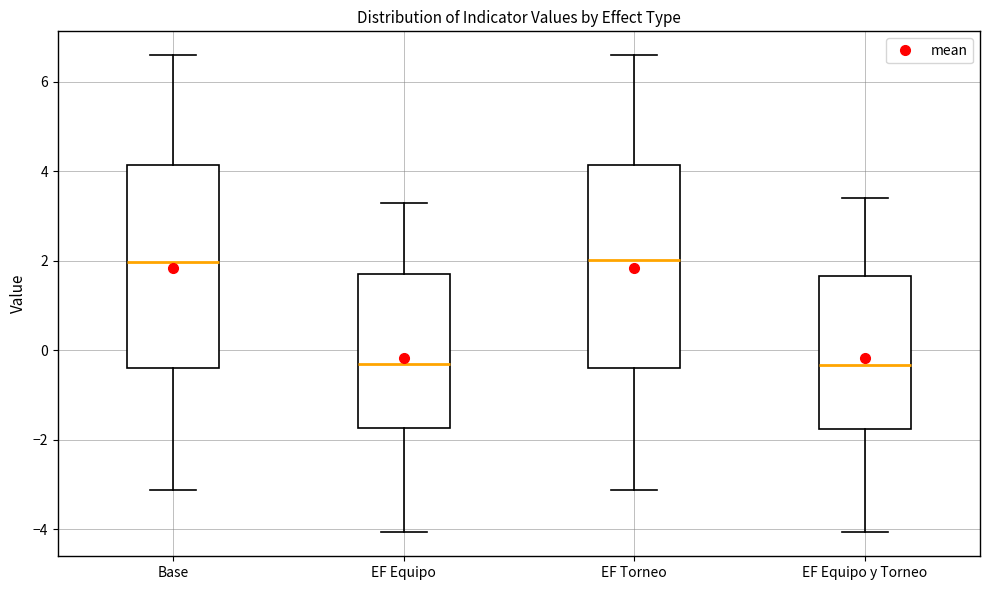

Reading left to right, transcribe this box plot: for each box, give where its median line is, the range the box spans, and where its two whiskers end, as read against the y-axis. The values are not printed on the chart, so give them approximately, as read against the axis.

Base: median 2.0, box -0.4 to 4.2, whiskers -3.2 to 6.6
EF Equipo: median -0.4, box -1.8 to 1.6, whiskers -4.0 to 3.2
EF Torneo: median 2.0, box -0.4 to 4.2, whiskers -3.2 to 6.6
EF Equipo y Torneo: median -0.4, box -1.8 to 1.6, whiskers -4.0 to 3.4